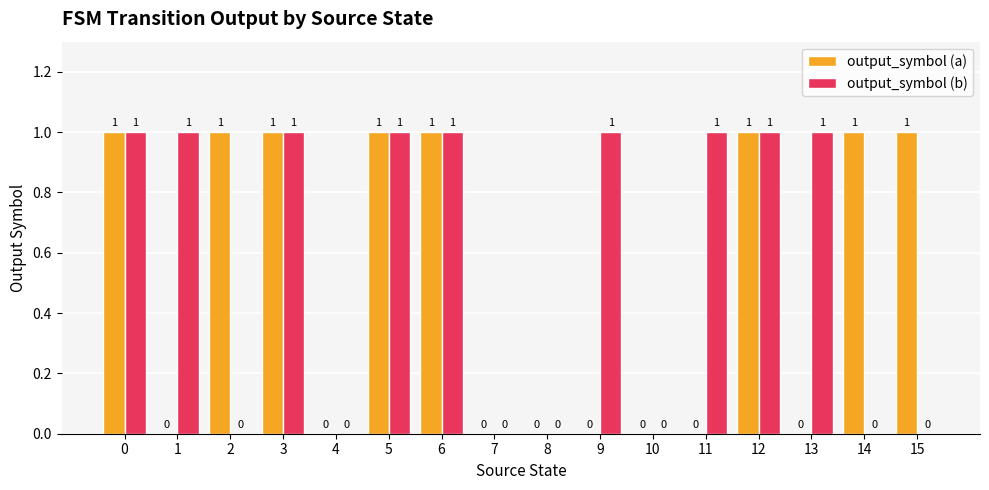

True or false: output_symbol (b) has a value of 2 at 6.

False